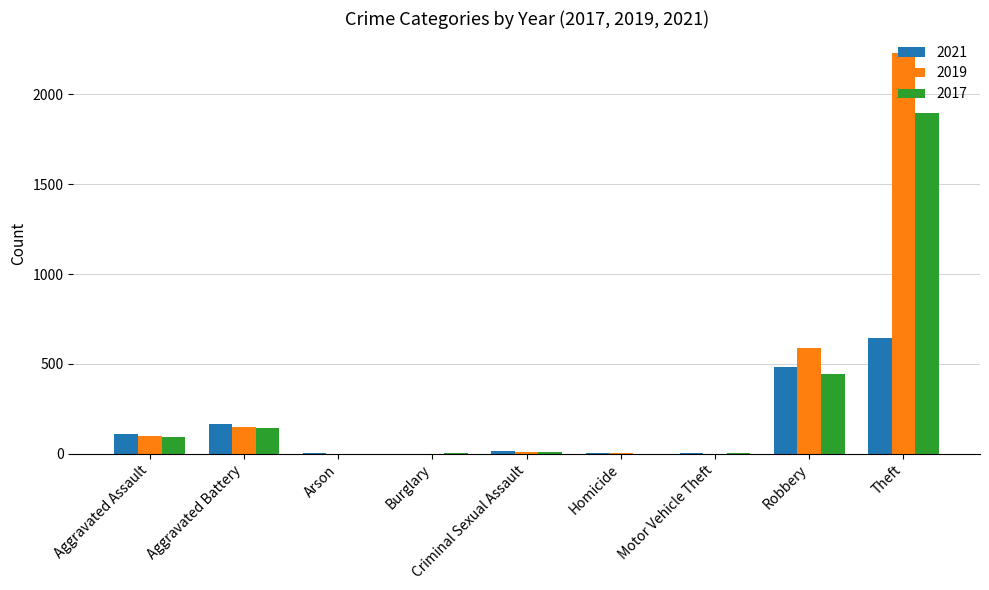

The value of 2017 at Aggravated Battery is 61. True or false?

False